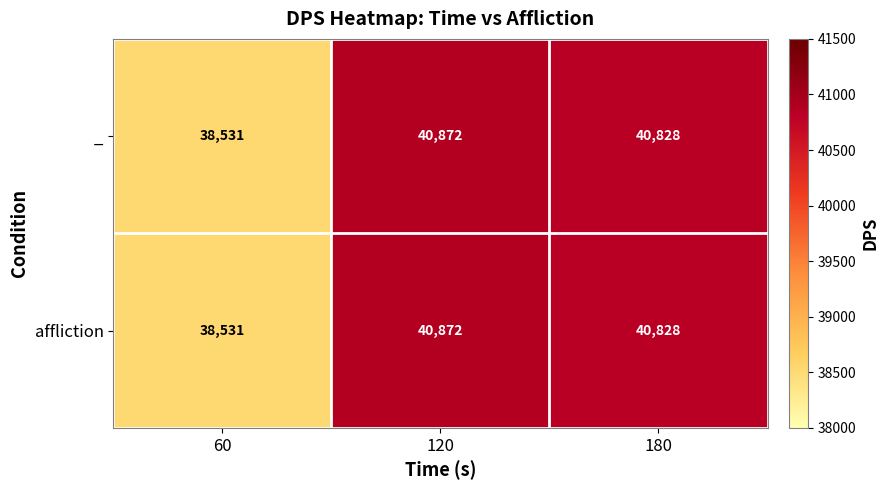

At which label is _ closest to 39701?

180